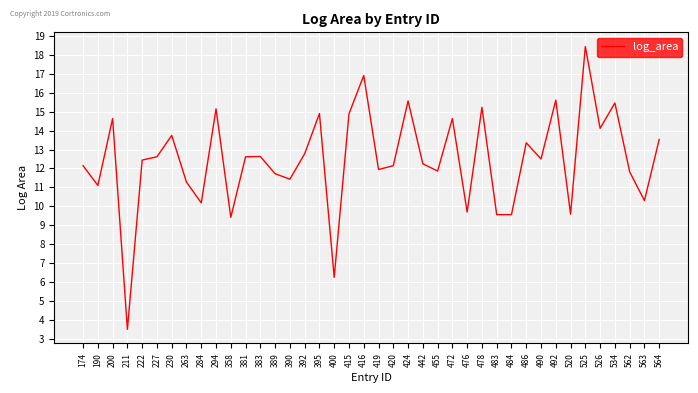

Which label corresponds to the smallest value in the chart?

211